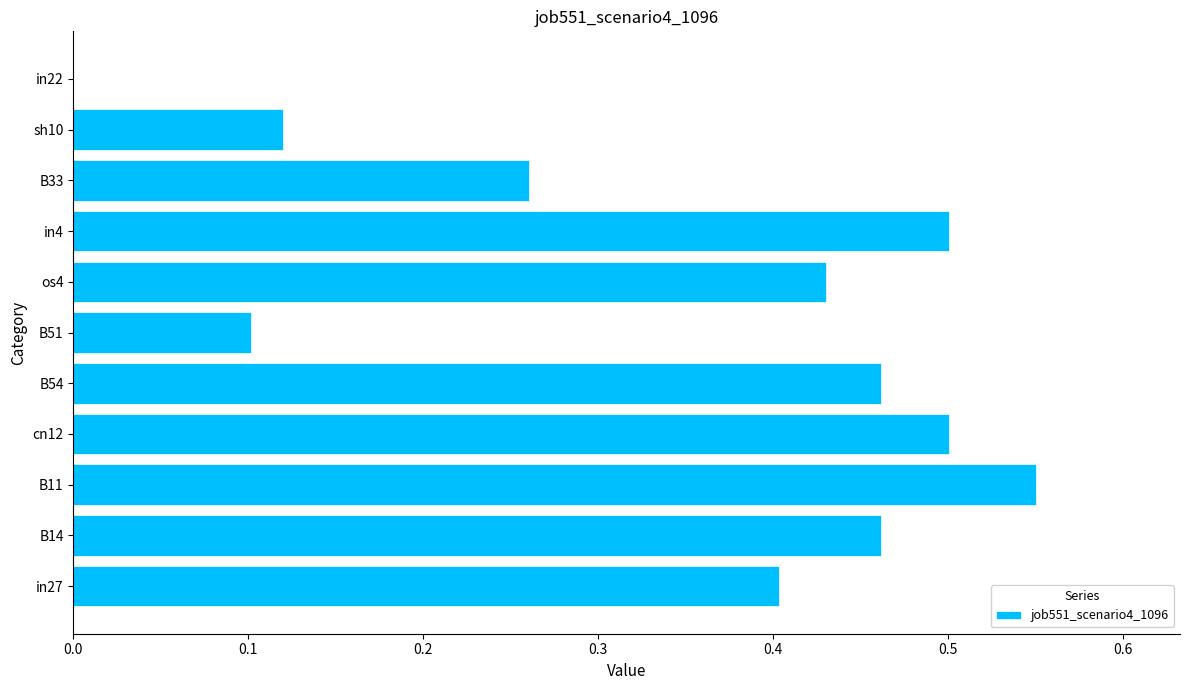

Are the bars horizontal?

Yes